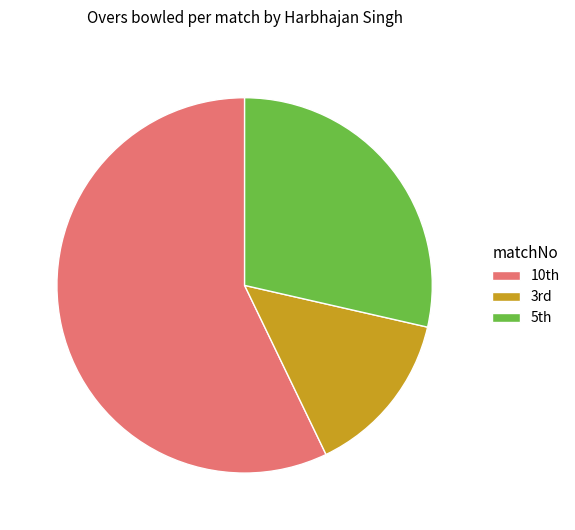

Which category accounts for the majority?

10th